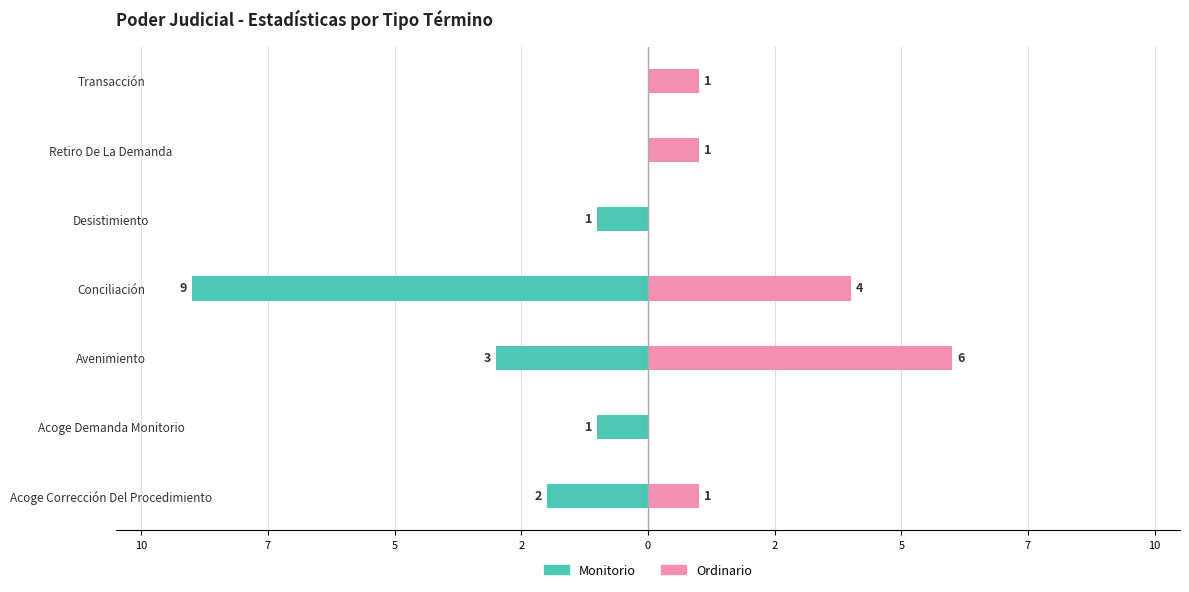

How many bars are there in each group?

2